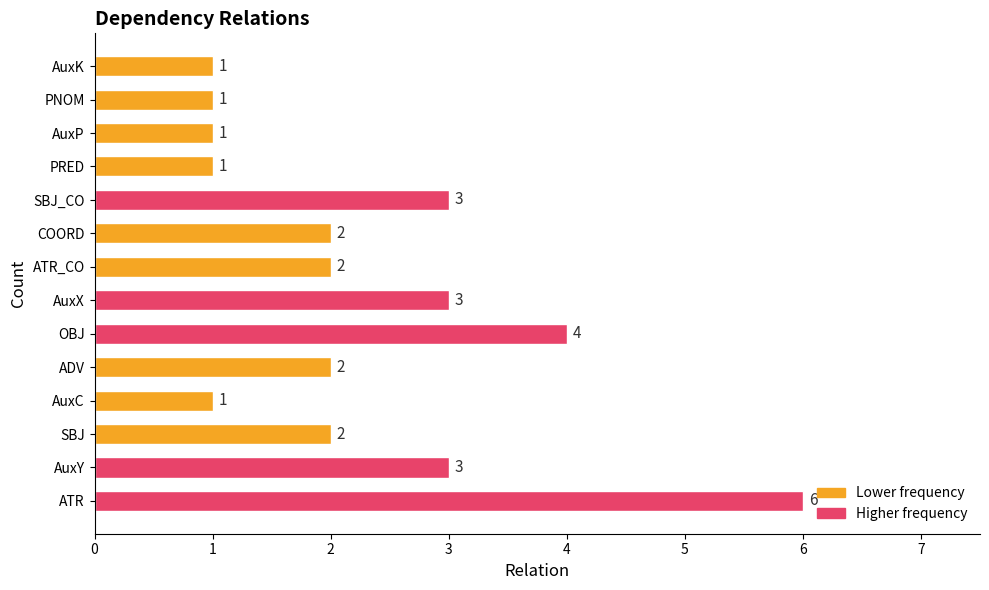

What is the difference between the values at ATR and AuxP?

5